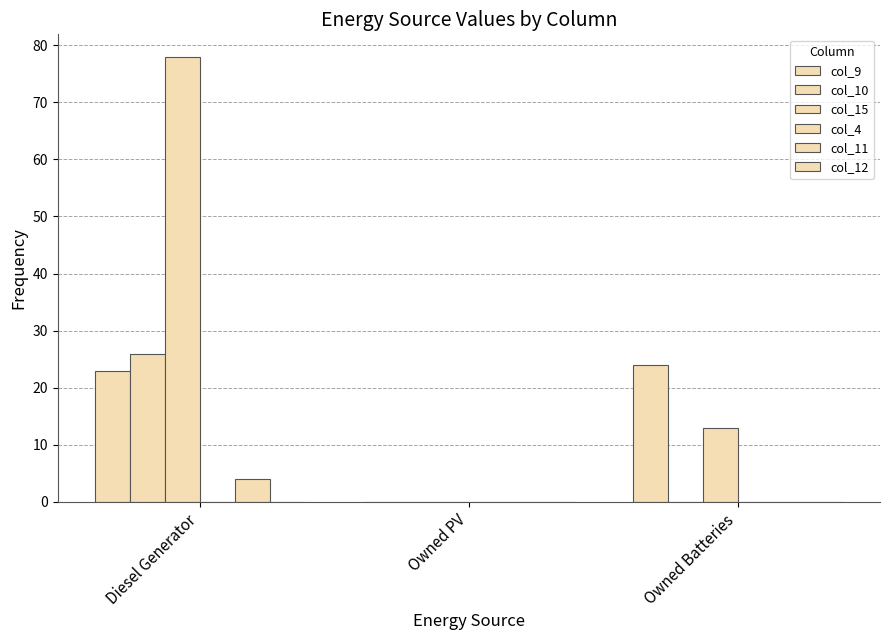

Count the number of data series in this chart.

4